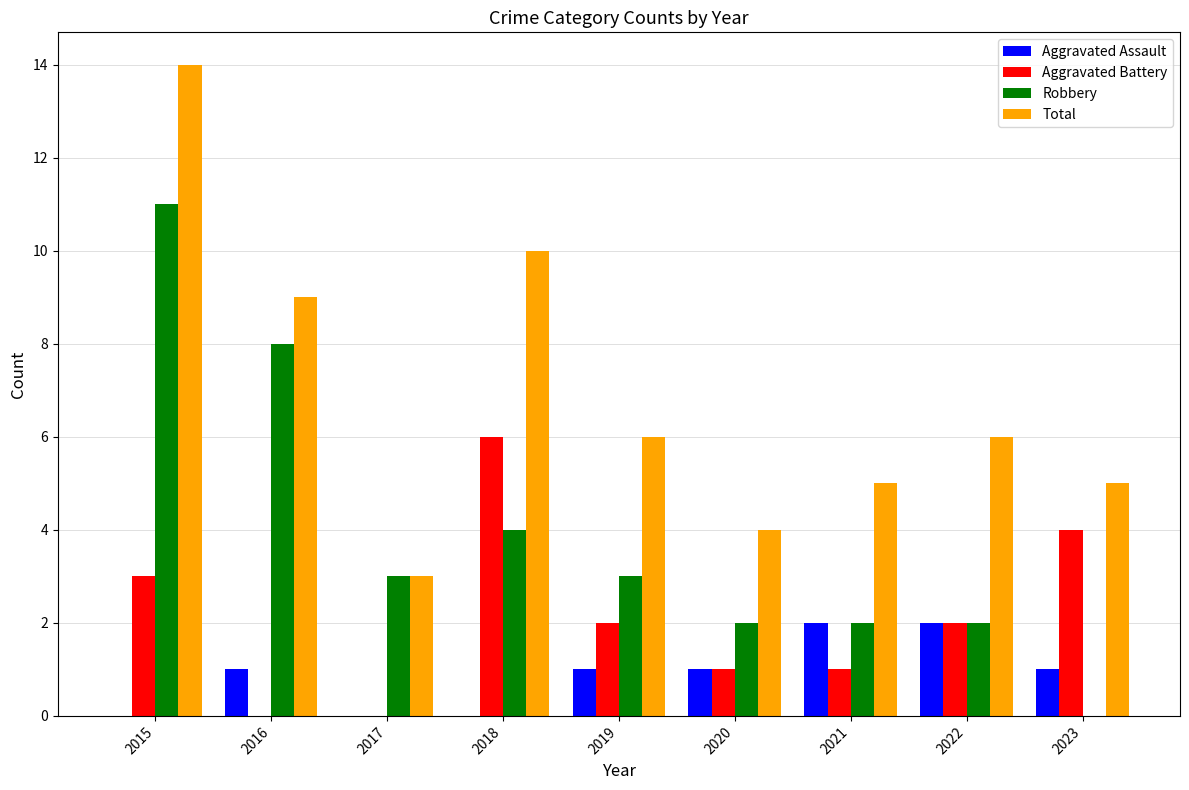

What is the sum of the Total values at 2022 and 2019?

12